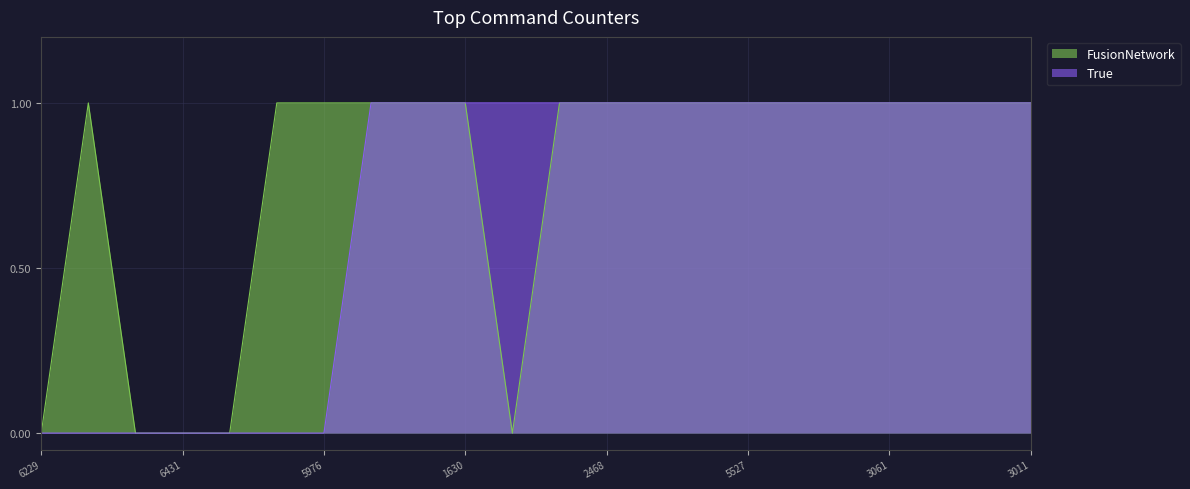

What position from the right is 6438?

9